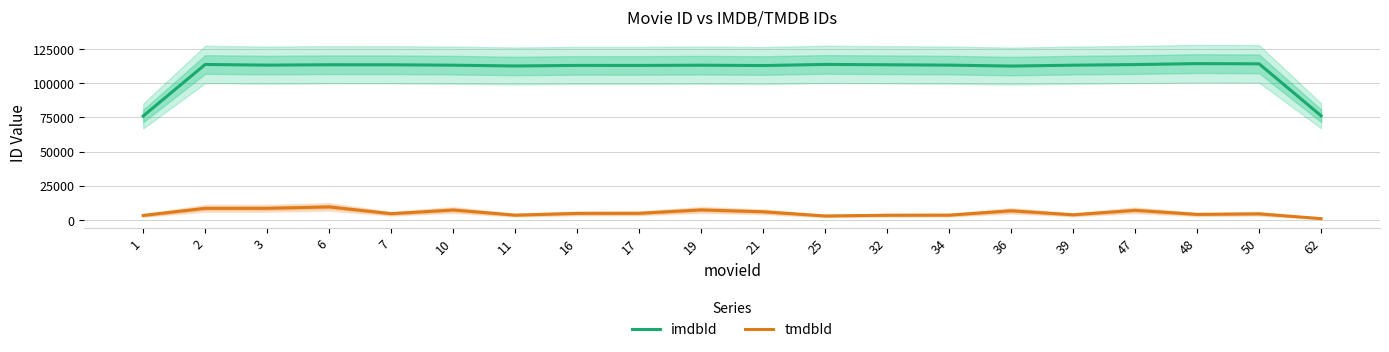

List the labels in order of imdbId value, smallest first.

1, 62, 36, 11, 21, 17, 16, 19, 10, 39, 34, 3, 7, 32, 6, 47, 2, 25, 50, 48